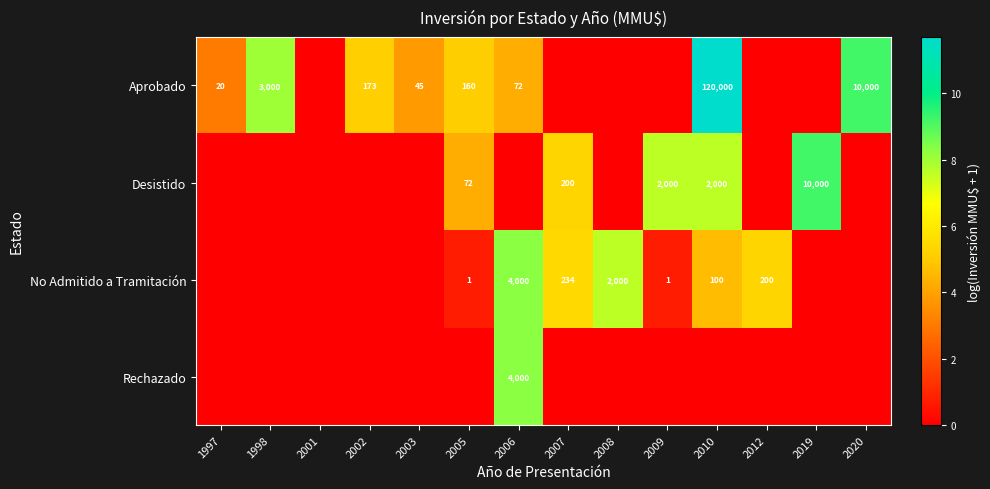

How many distinct data groups are displayed?

4